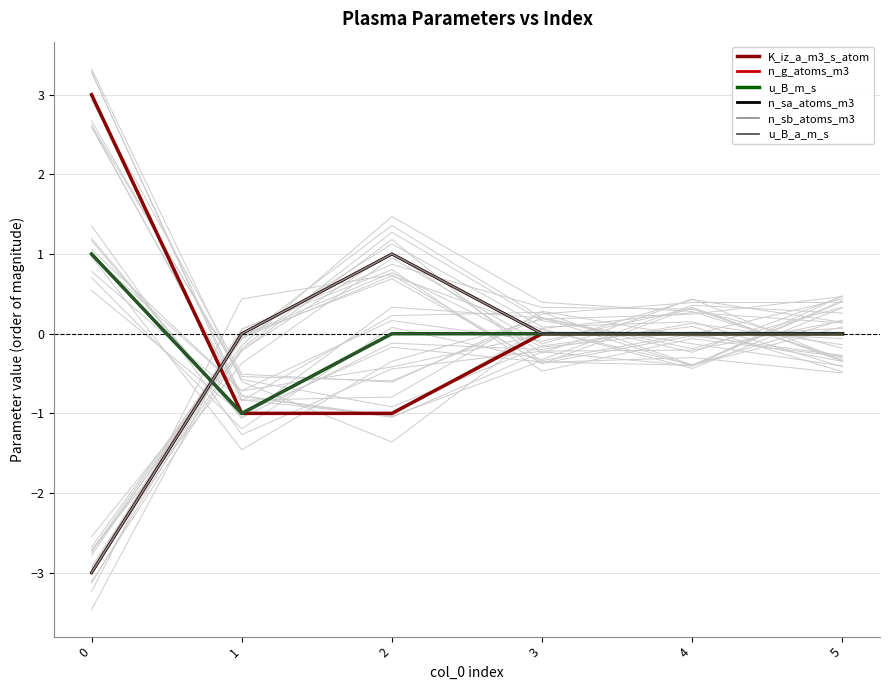

At which label is n_g_atoms_m3 closest to -1?

1